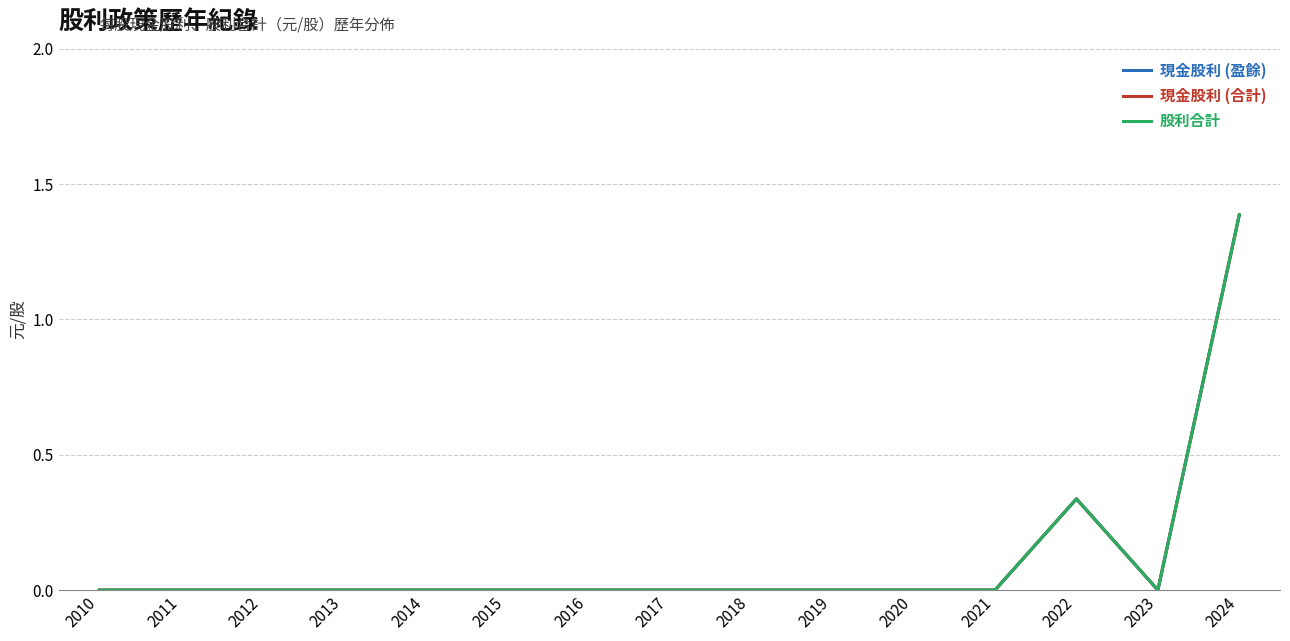

Does the chart display data point markers on the line(s)?

No